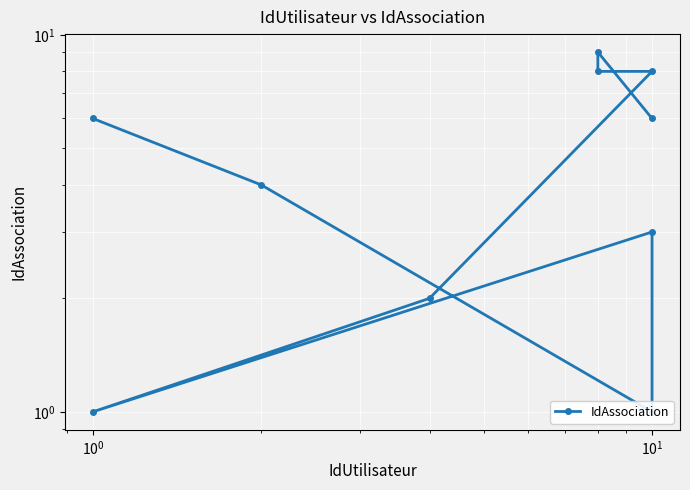

What is the smallest value displayed?

1